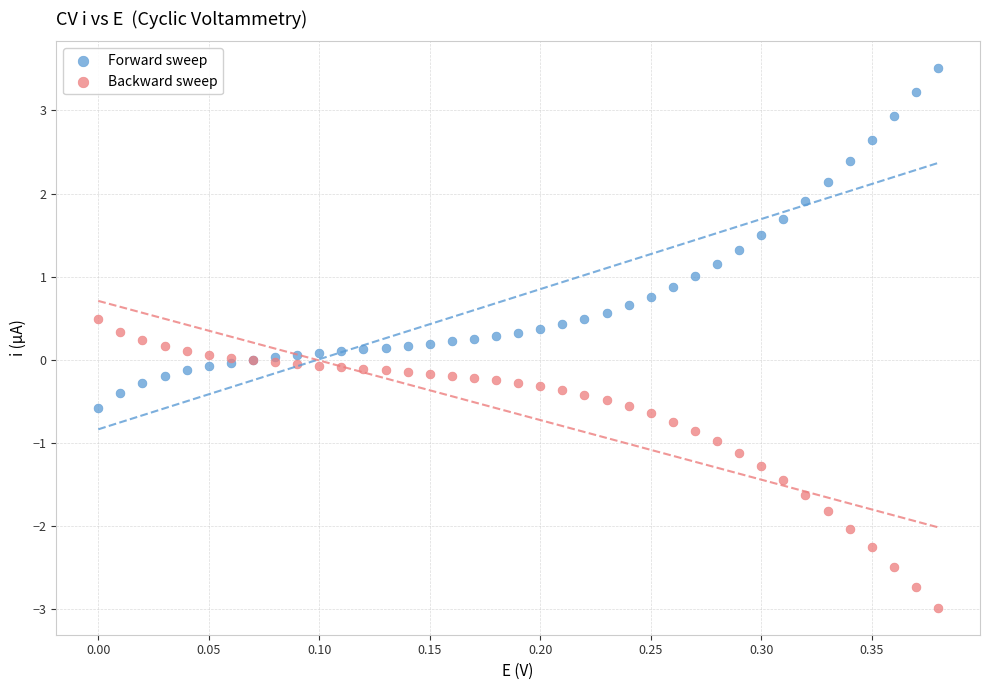

Which series contains the highest Y value?

Forward sweep